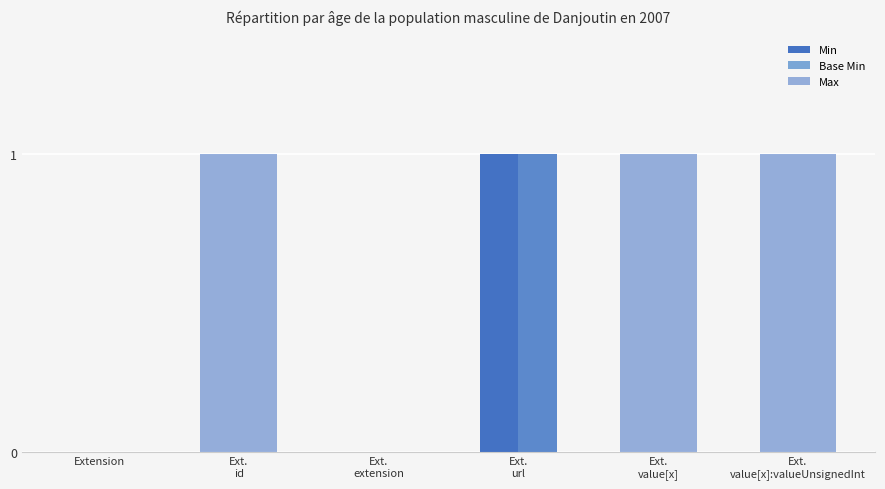

Does the chart contain stacked bars?

No